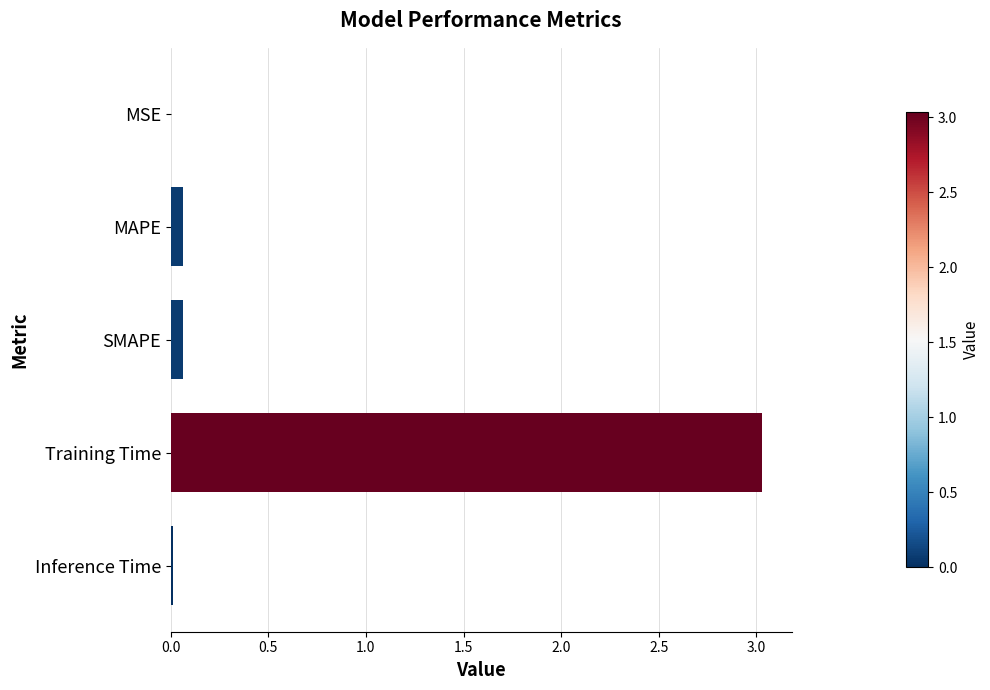

What is the average value?

0.6